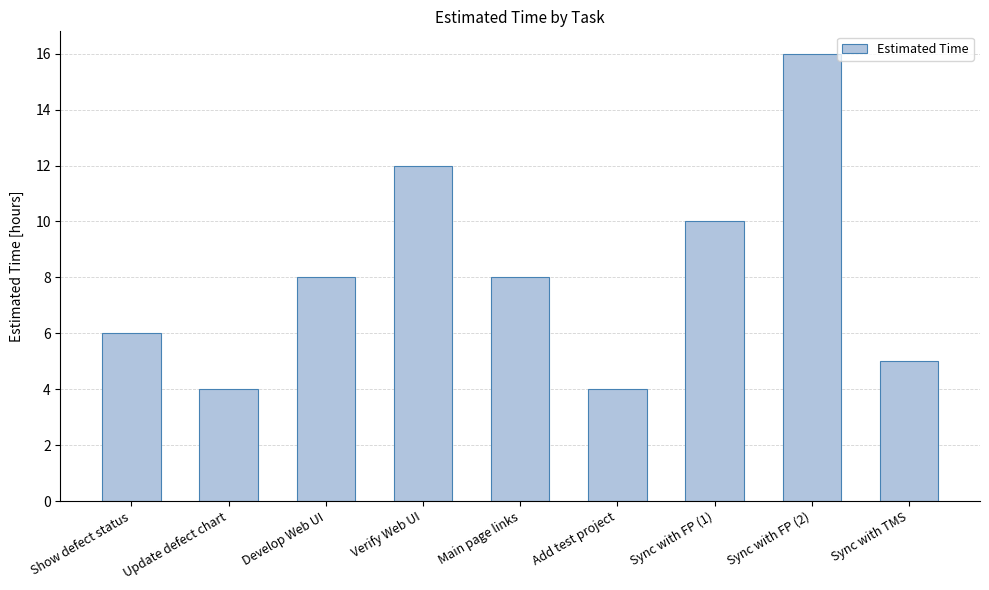

What is the minimum value shown in the chart?

4